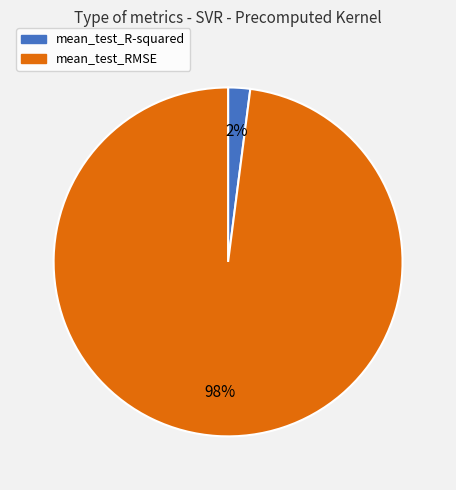

Count the number of slices in the pie.

2